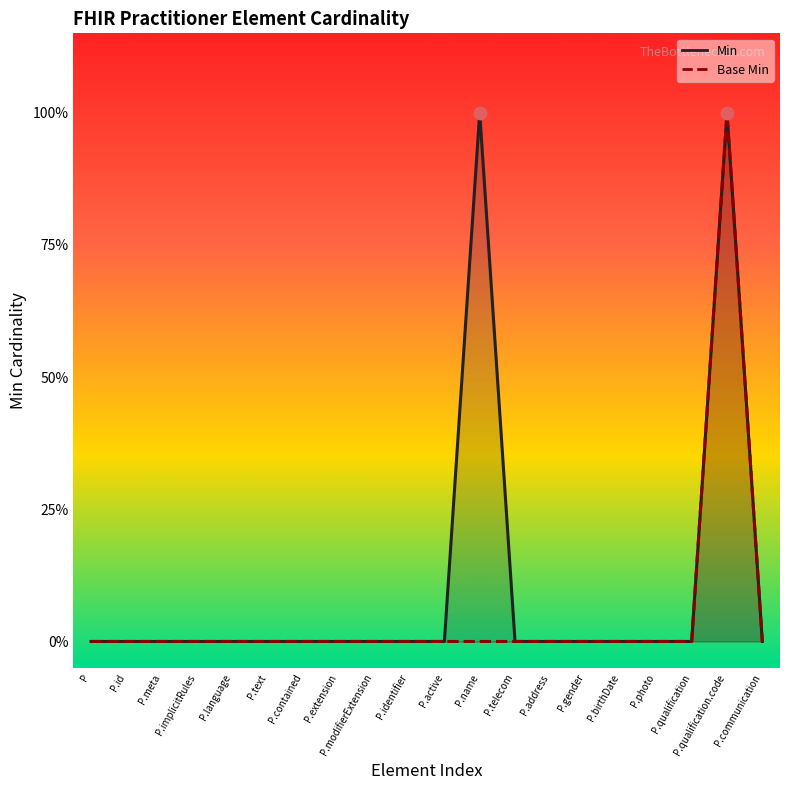

At how many categories does at least one series exceed 0?

2